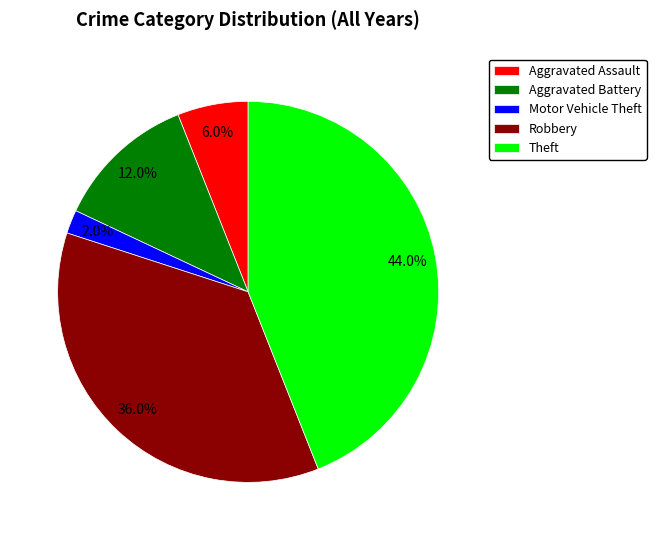

Between Theft and Motor Vehicle Theft, which is larger?

Theft